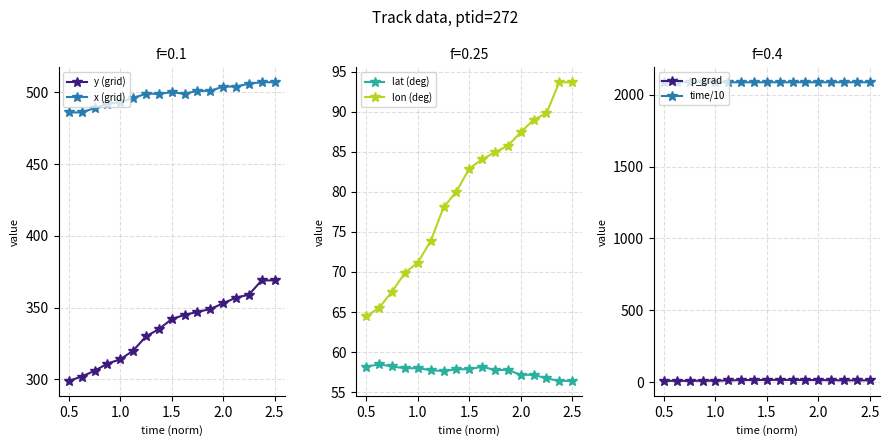

True or false: x (grid) and y (grid) intersect in this chart.

False